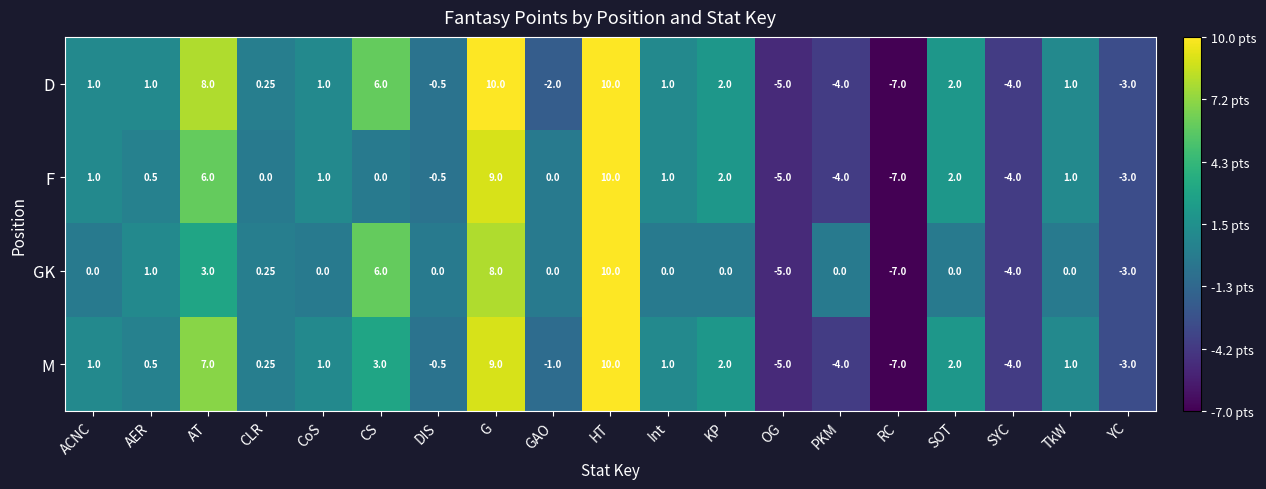

Is the value of D at AER greater than the value of GK at AT?

No